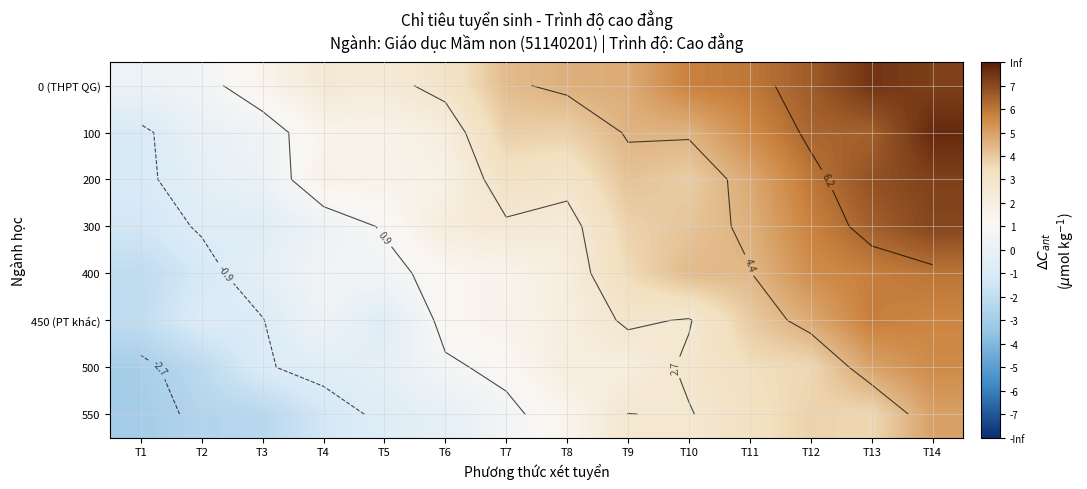

What is the sum of all 450 (PT khác) values?

26.2